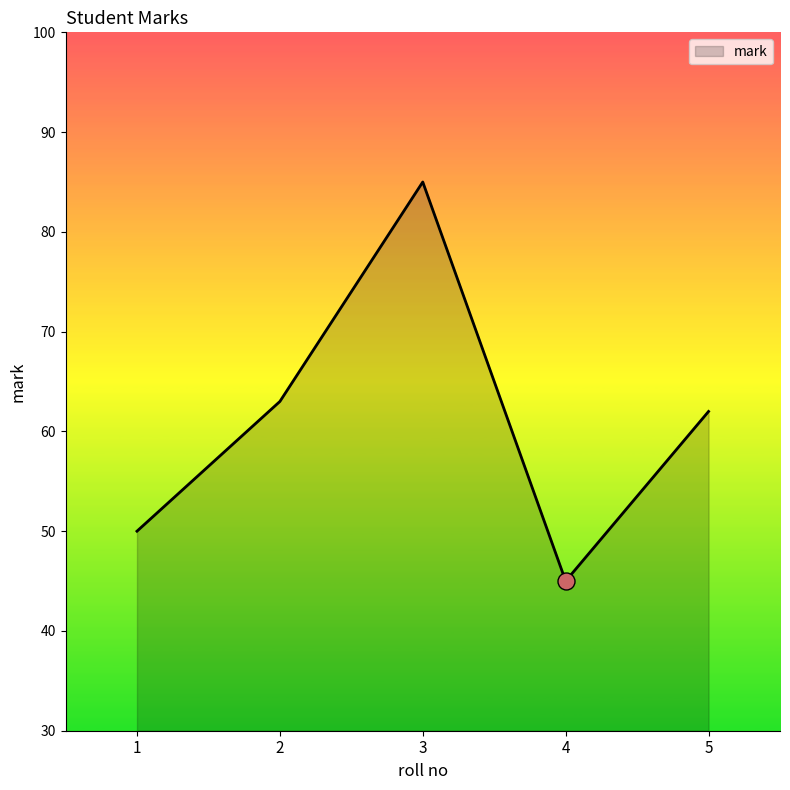

What is the ratio of the value at 1 to the value at 2?

0.8